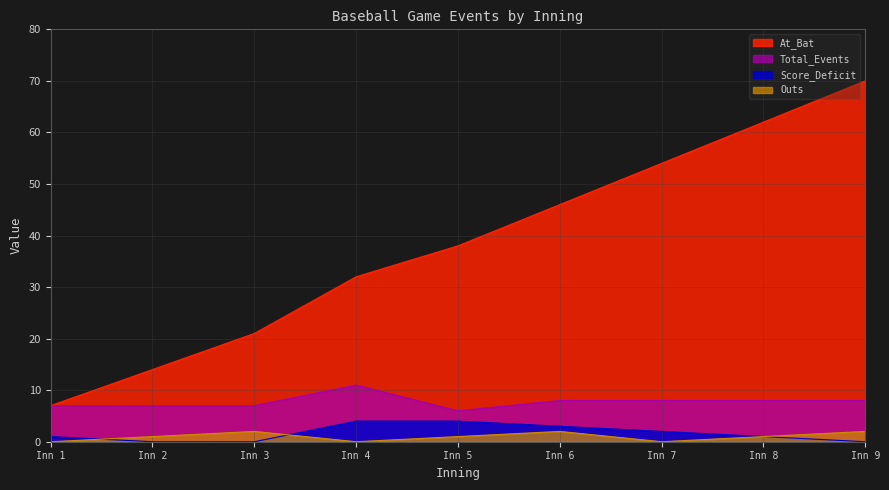

Which series has the widest spread of values?

At_Bat